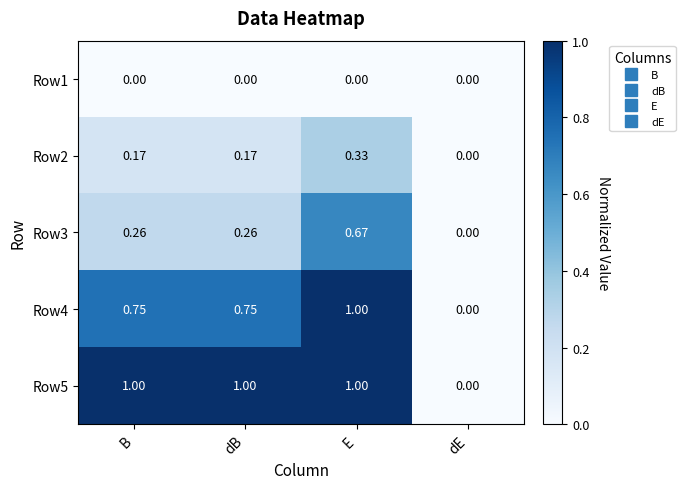

Where is Row4 nearest to the value 0?

dE